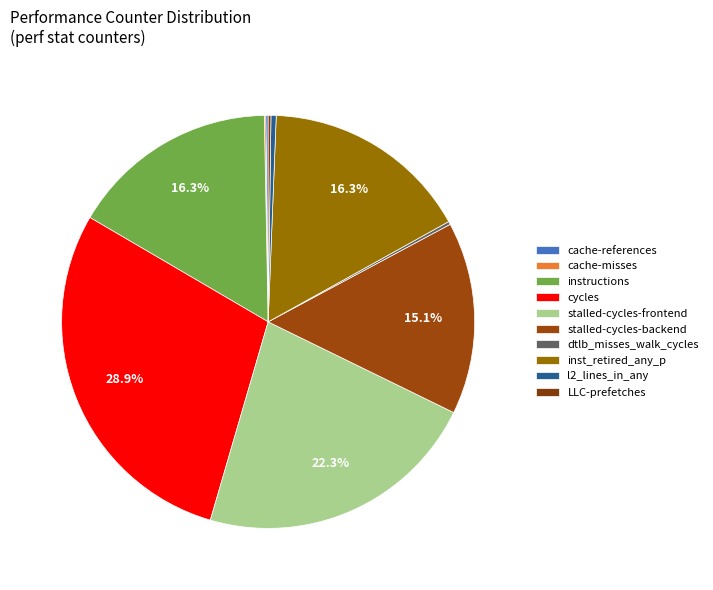

What percentage is NOT represented by cycles?

71.1%